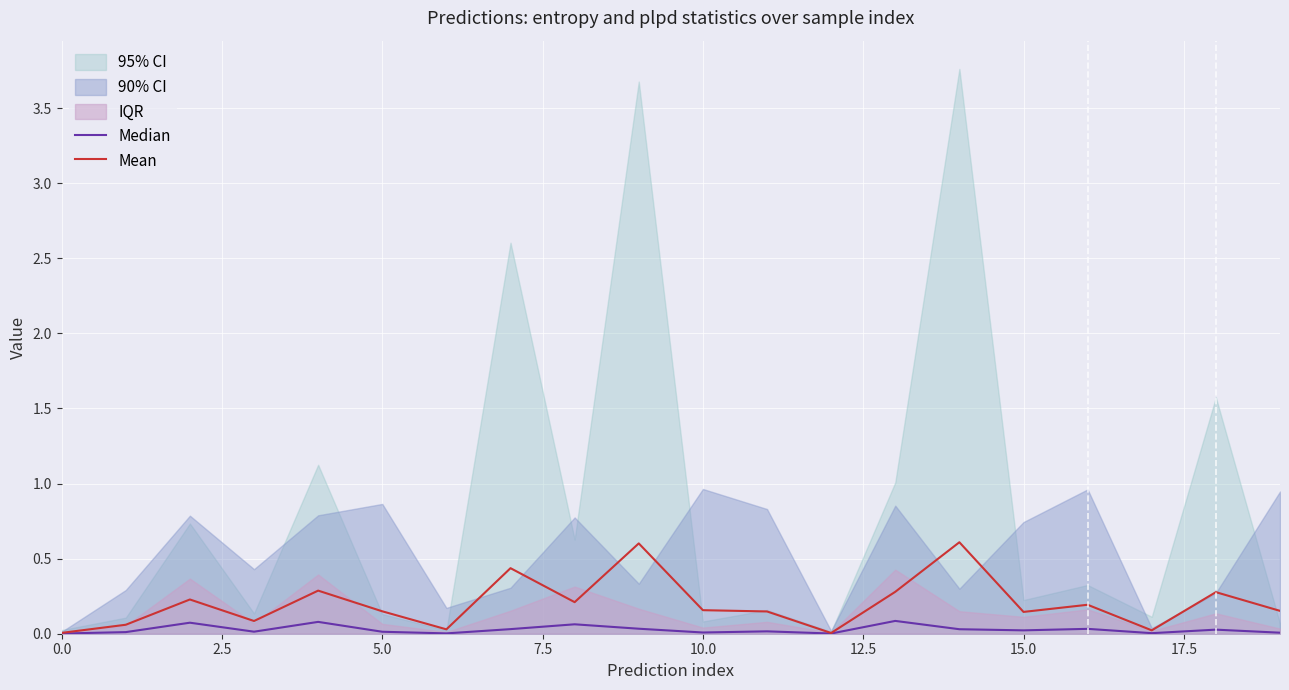

At how many categories does at least one series exceed 0?

20